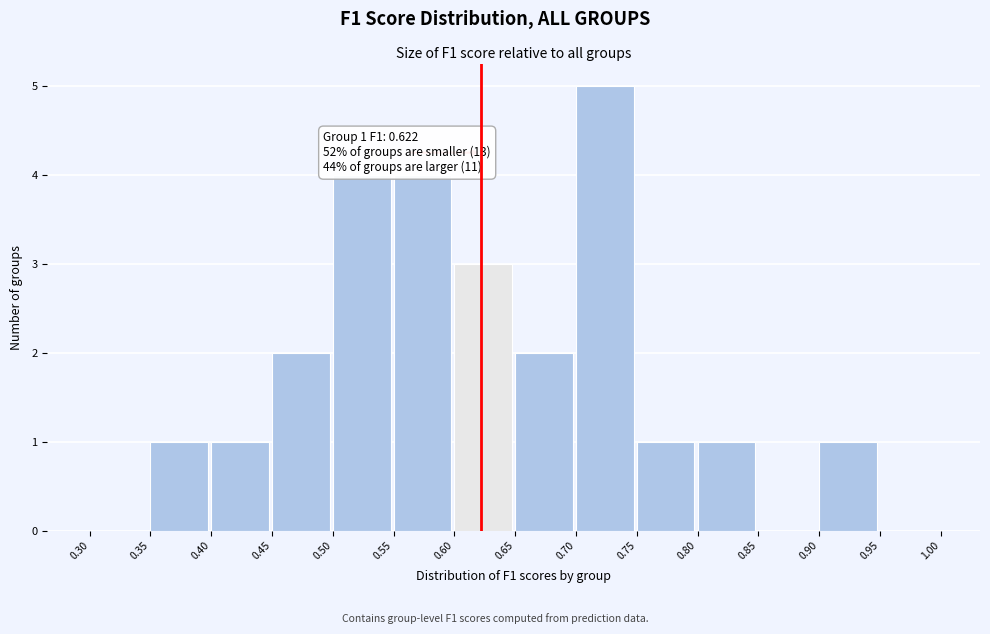

Over which range of the x-axis is the bar tallest?

0.70 to 0.75